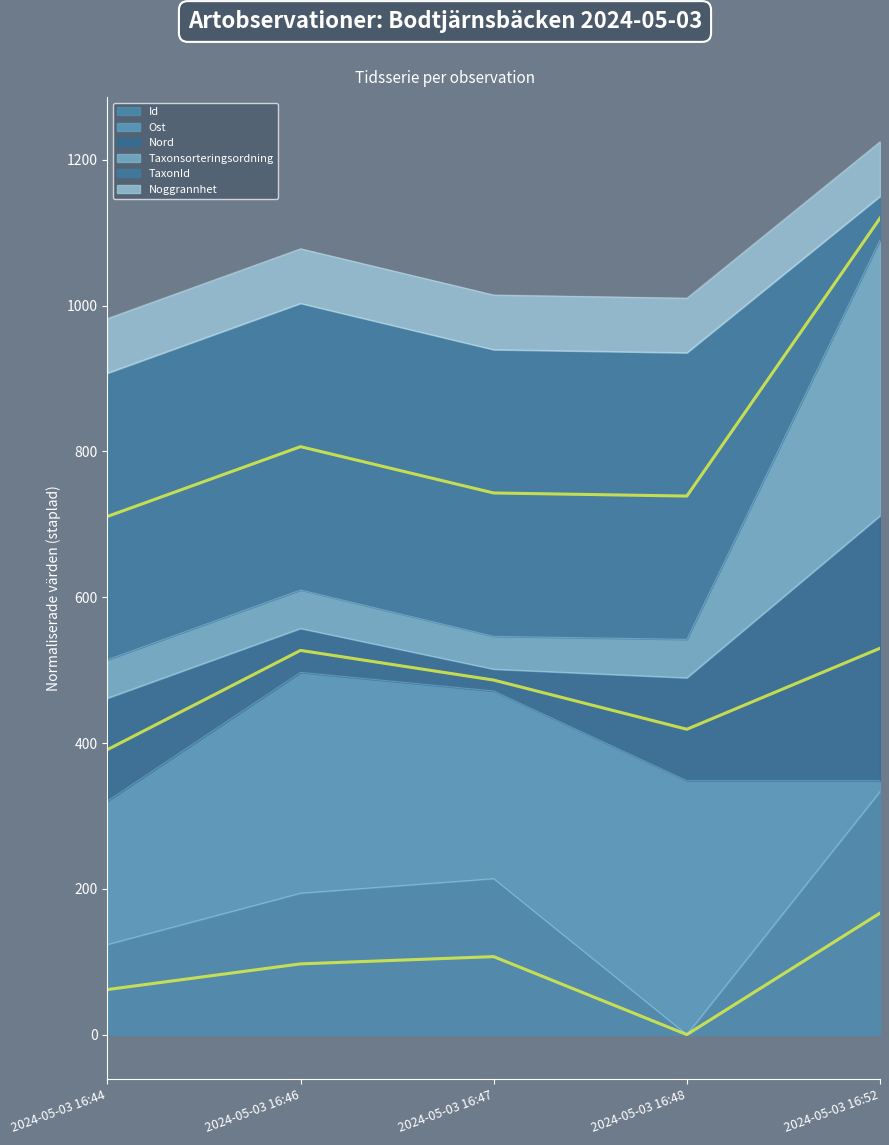

What is the spread (max minus min) of values at 2024-05-03 16:46?

709.5